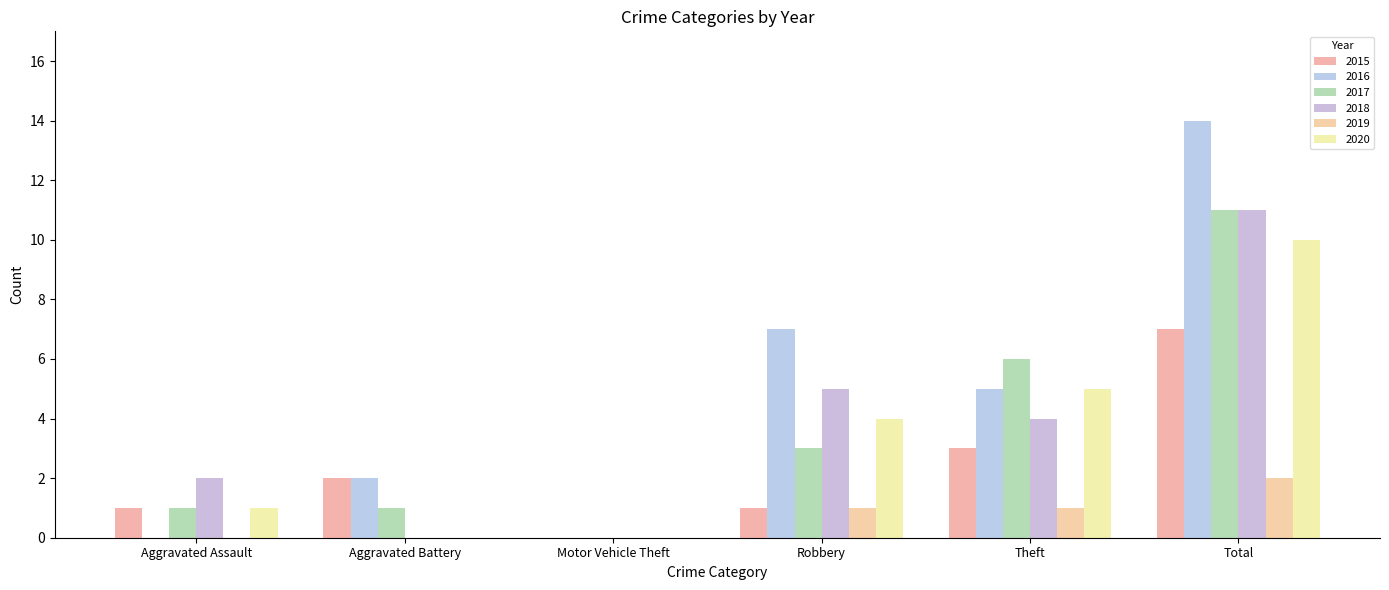

What position from the left is Motor Vehicle Theft?

3